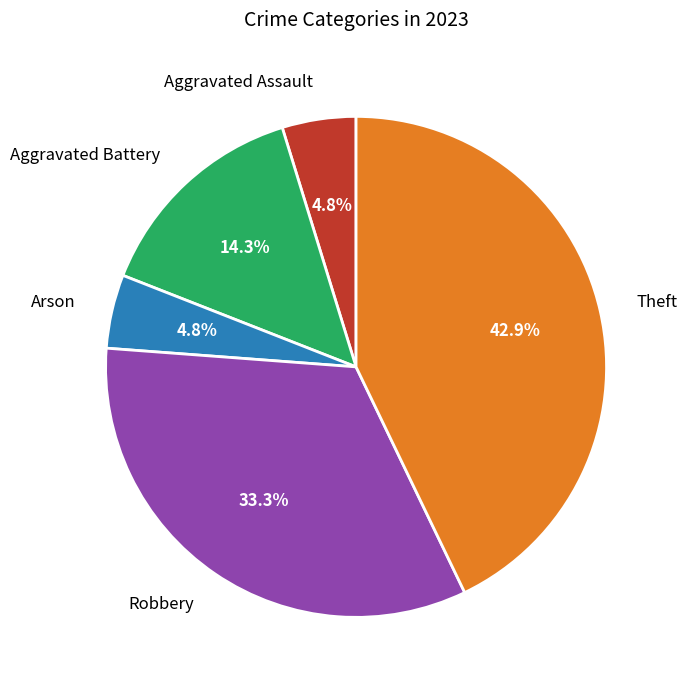

Is there any slice that represents more than half of the pie?

No